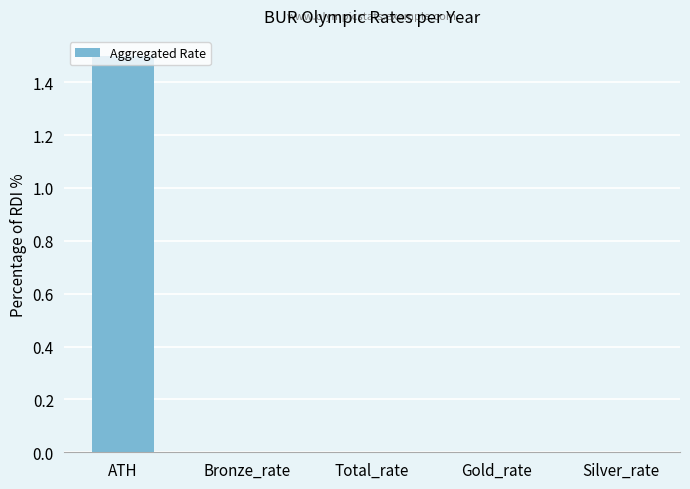

How many series are shown in this chart?

1